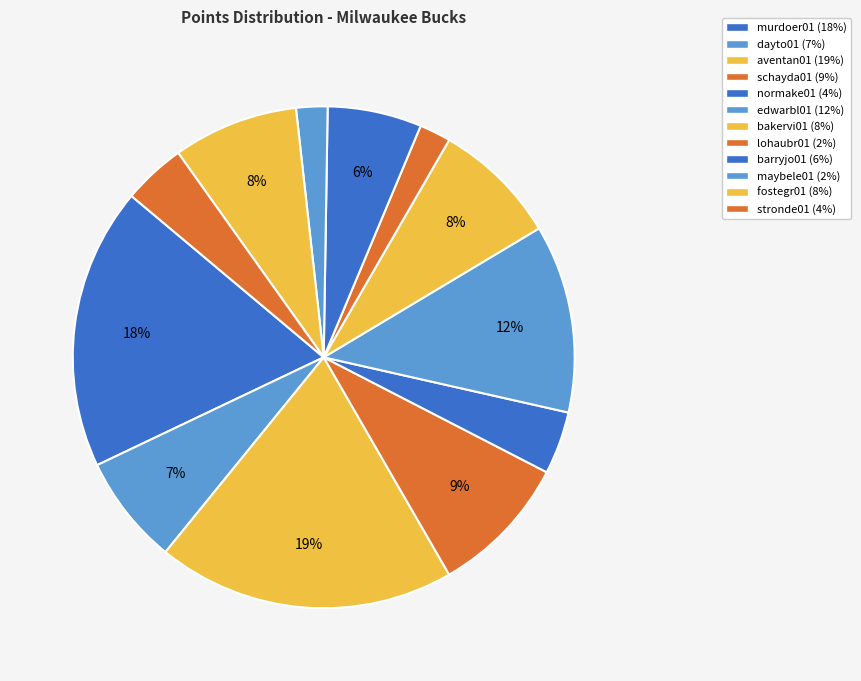

How many segments does this pie chart have?

12